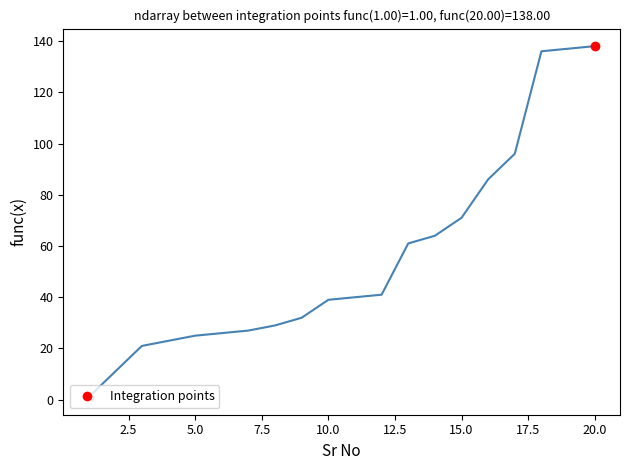

What is the maximum value shown in the chart?

138